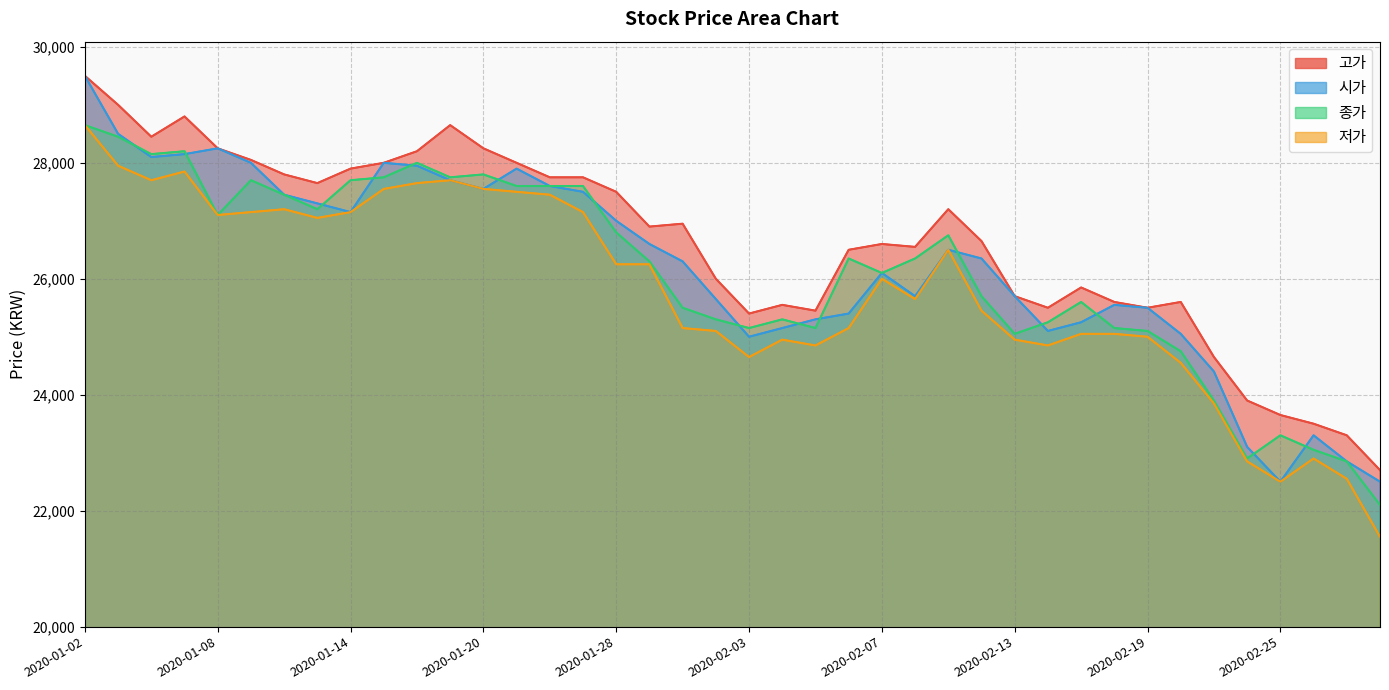

True or false: 저가 and 종가 cross at least once.

False